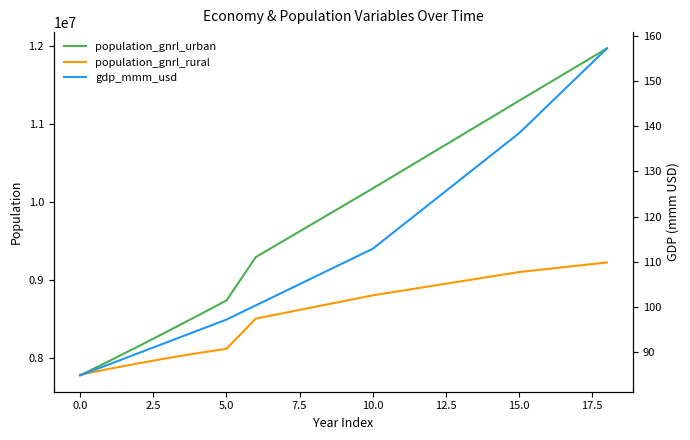

At which category is the sum across all series the highest?

18